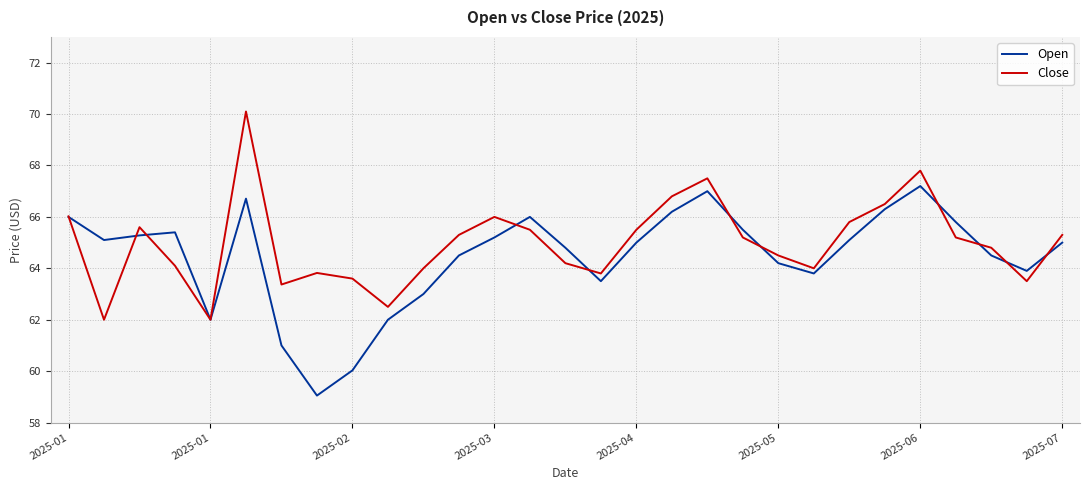

What is the greatest value displayed?

70.1